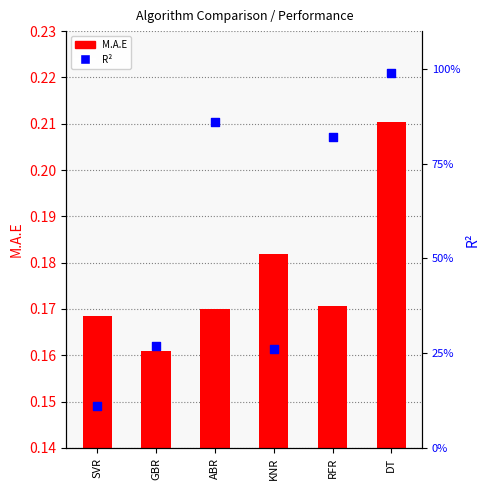

Which series reaches the minimum Y coordinate?

R2